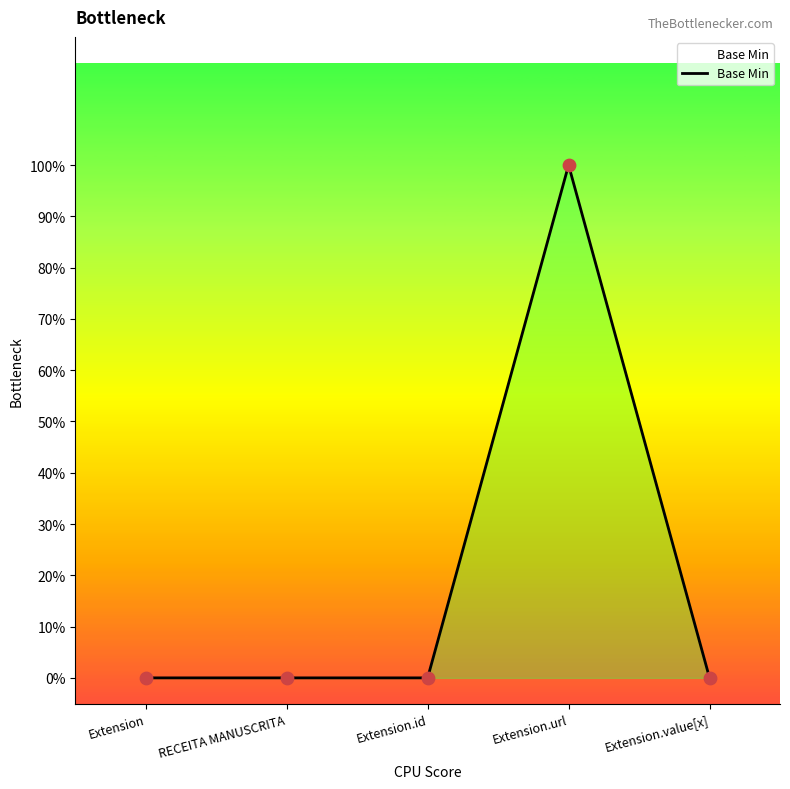

Between Extension.id and Extension.url, which is larger?

Extension.url